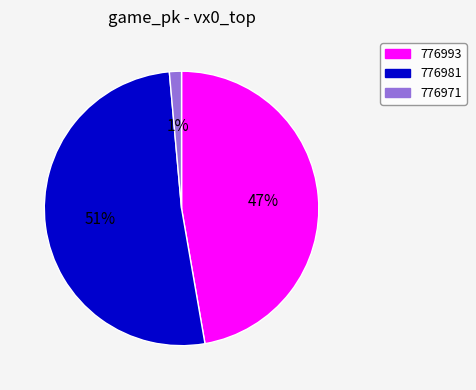

Between 776993 and 776971, which is larger?

776993